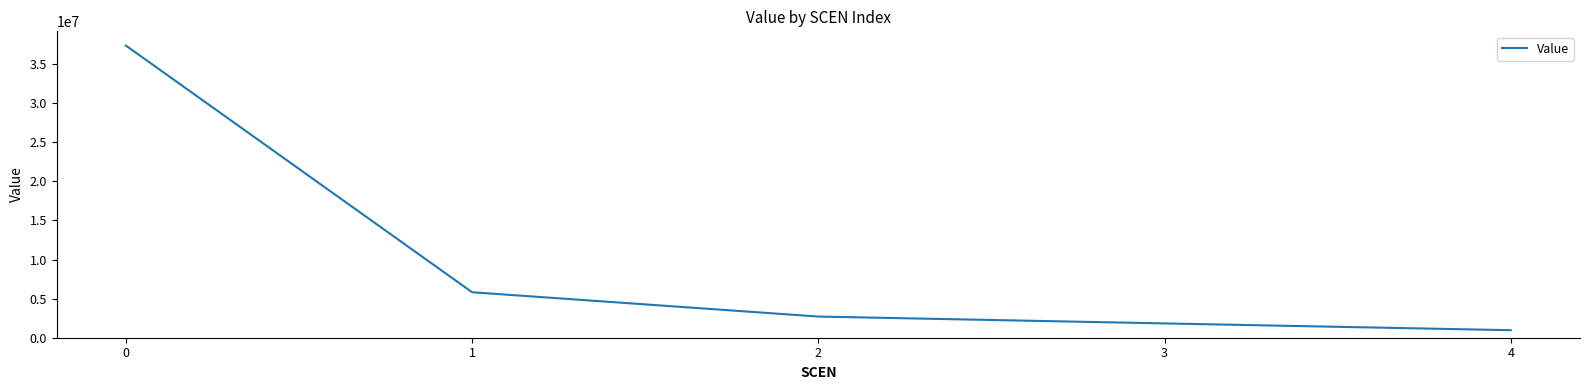

How many values are below 2709018?

2